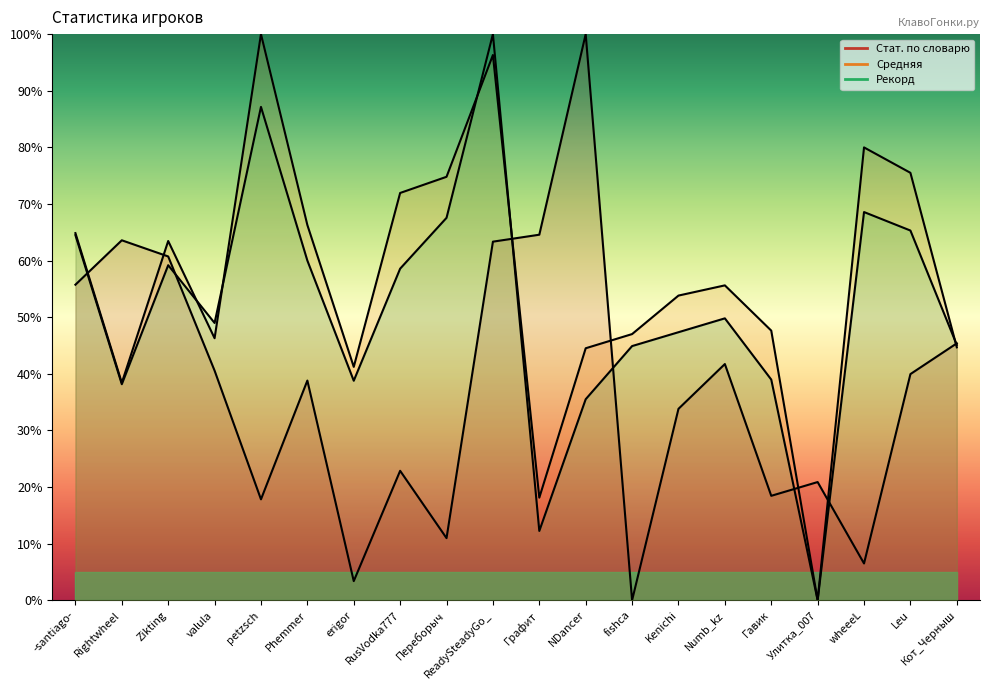

Is it true that Стат. по словарю equals 40.0 at Leu?

True